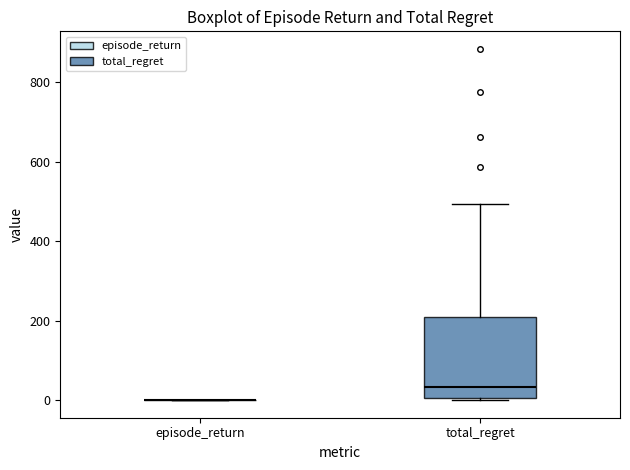

Reading left to right, transcribe this box plot: for each box, give where its median line is, the range the box spans, and where its two whiskers end, as read against the y-axis. The values are not printed on the chart, so give them approximately, as read against the axis.

episode_return: box collapsed to a line at 0, whiskers 0 to 0
total_regret: median 40, box 0 to 200, whiskers 0 to 500